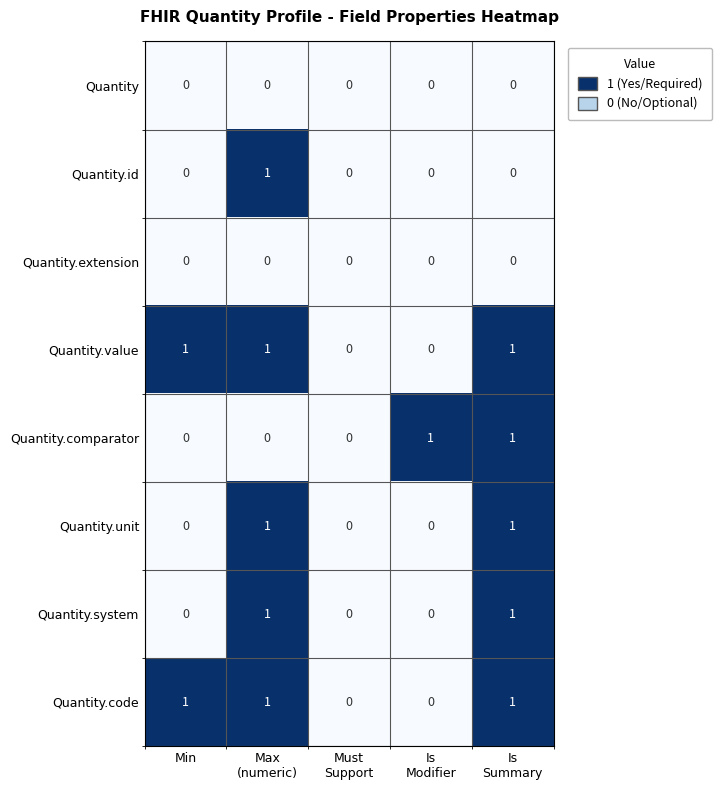

How many Quantity.comparator values are between 0 and 1?

5